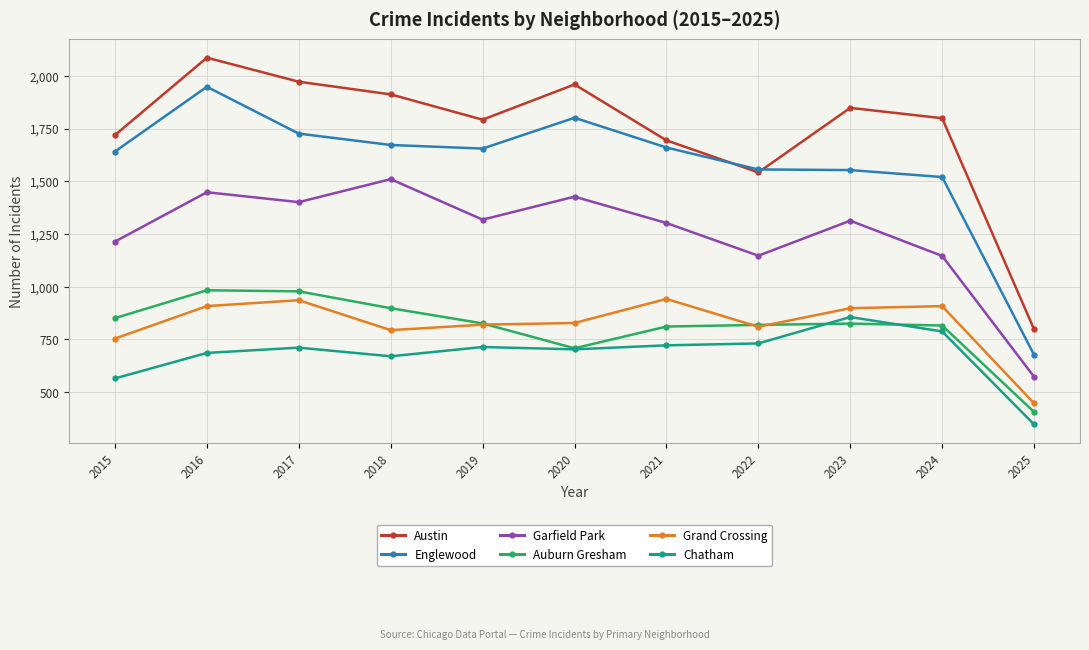

At how many categories does at least one series exceed 921?

10